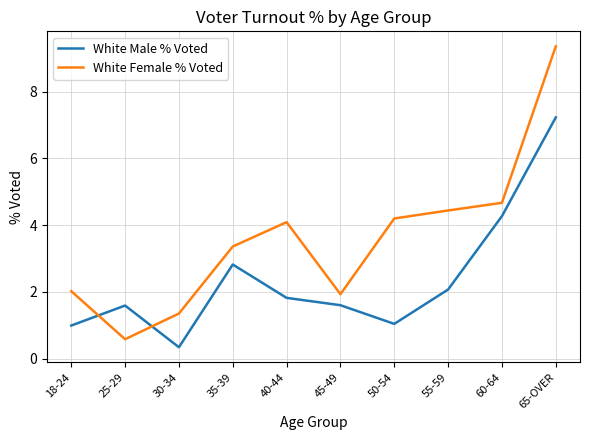

Rank the series by their average value, from lowest to highest.

White Male % Voted, White Female % Voted